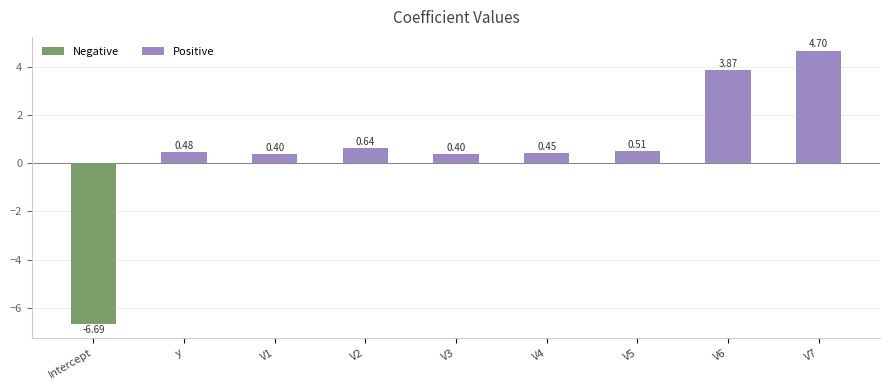

What value does the data have at V7?

4.7